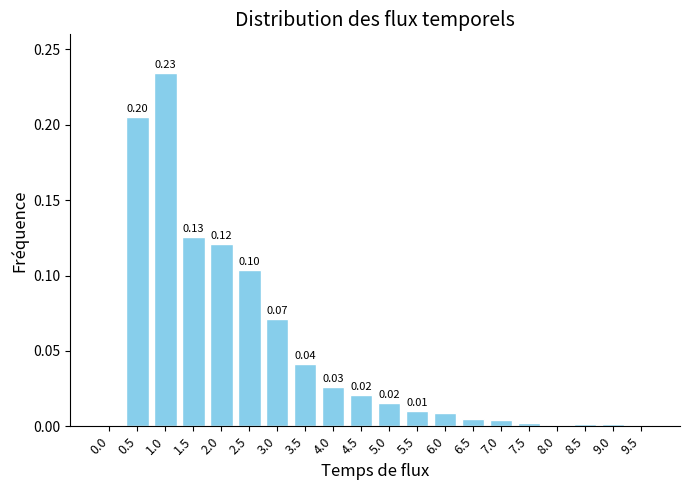

Are the bars horizontal?

No